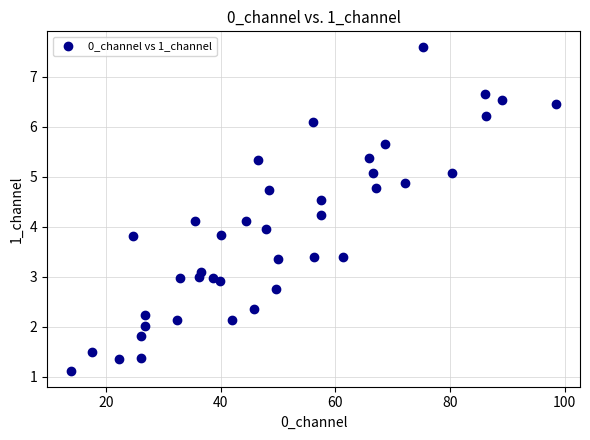

What is the range of Y values (max minus min)?

6.5